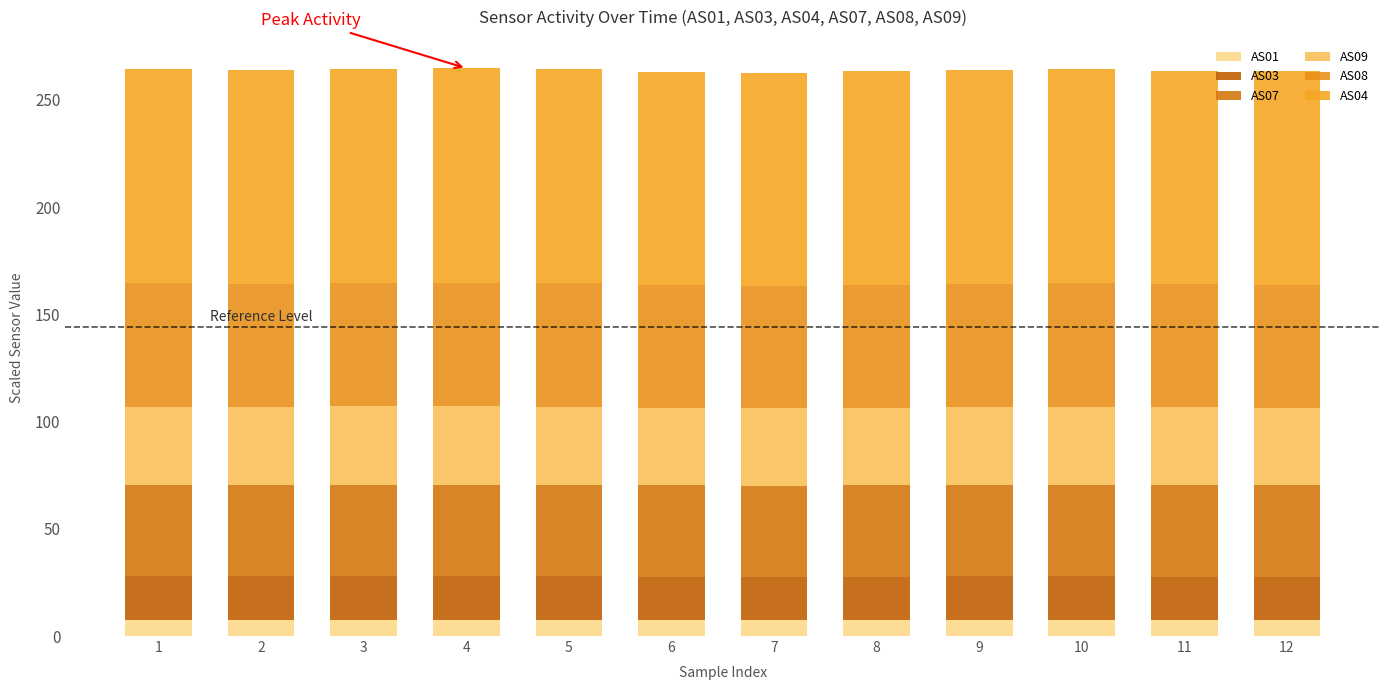

At how many categories does at least one series exceed 19?

12